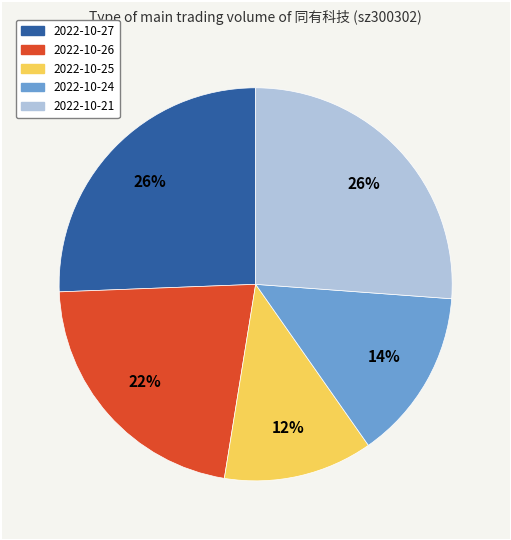

Is there any slice that represents more than half of the pie?

No